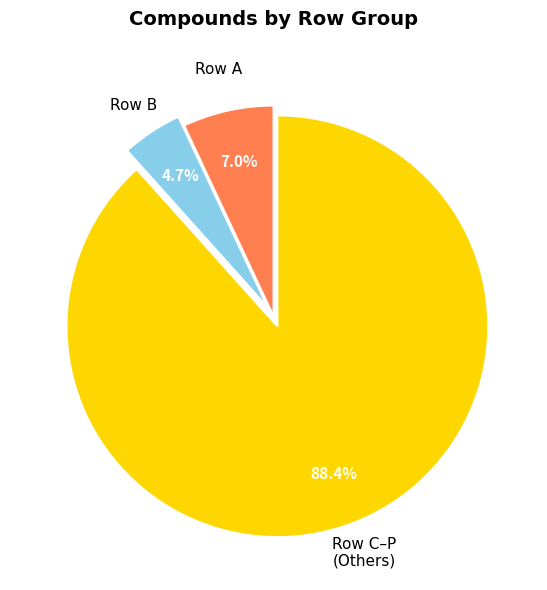

Count the number of slices in the pie.

3